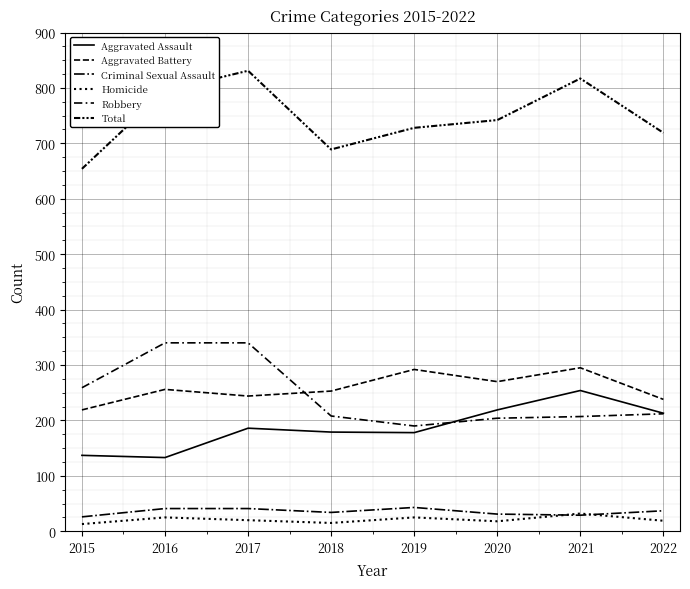

How many lines are shown in the chart?

6